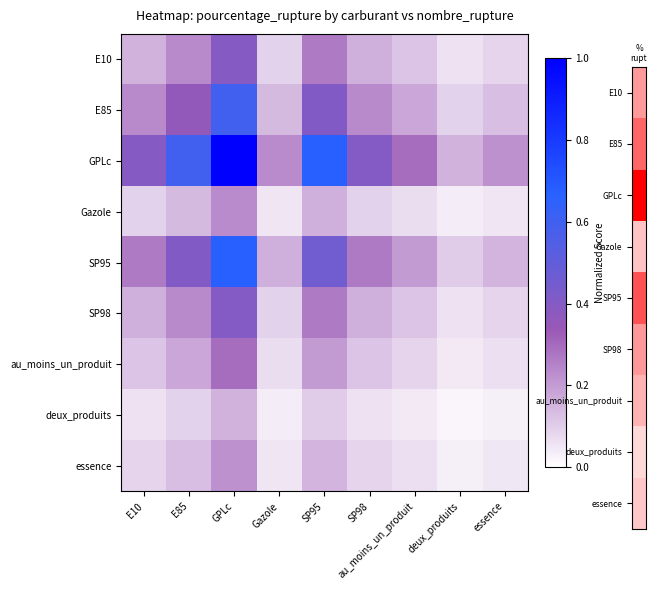

What is the total value across all series at Gazole?

0.9